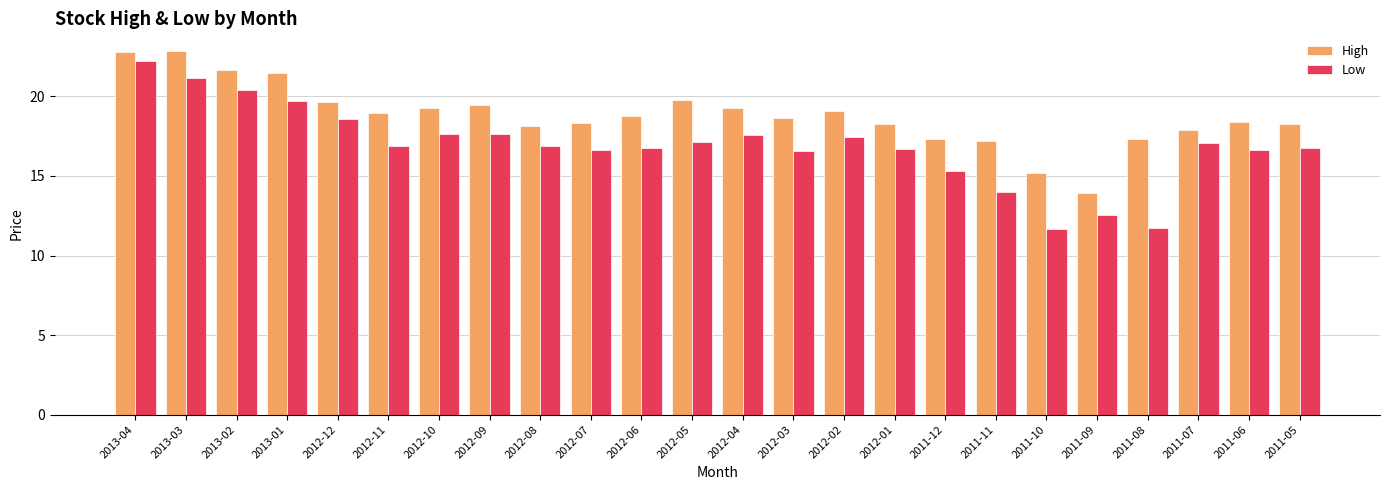

What is the average value of the Low series?

16.9